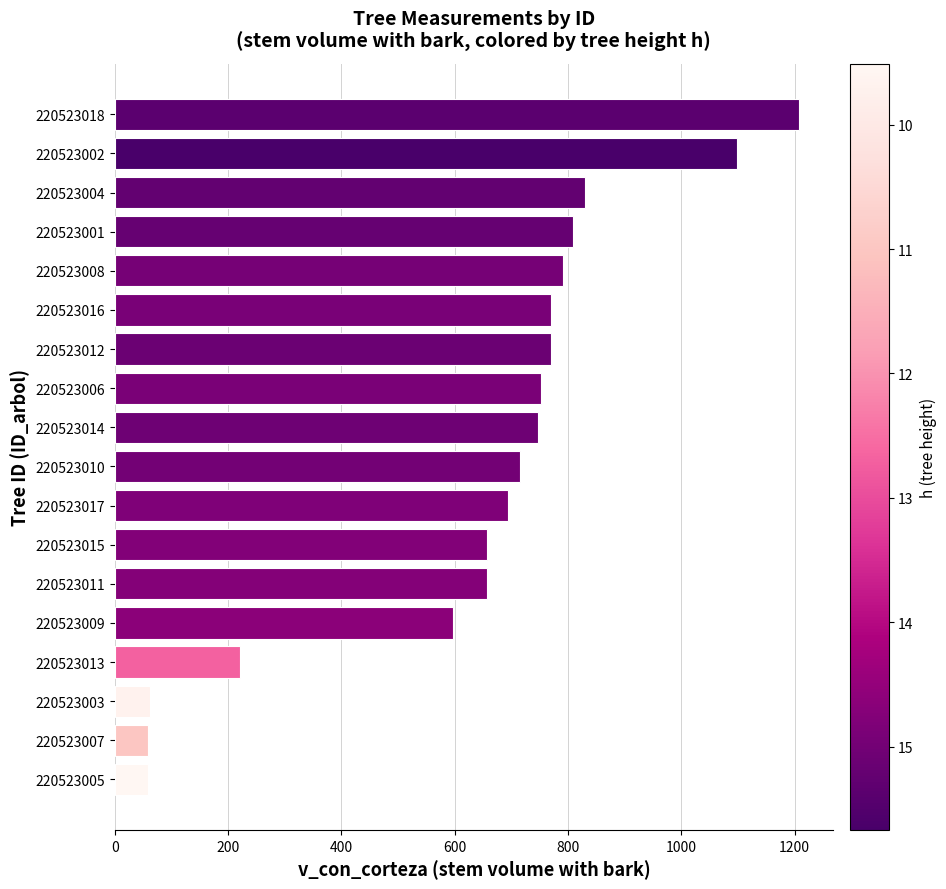

What is the difference between the values at 220523016 and 220523005?

711.9